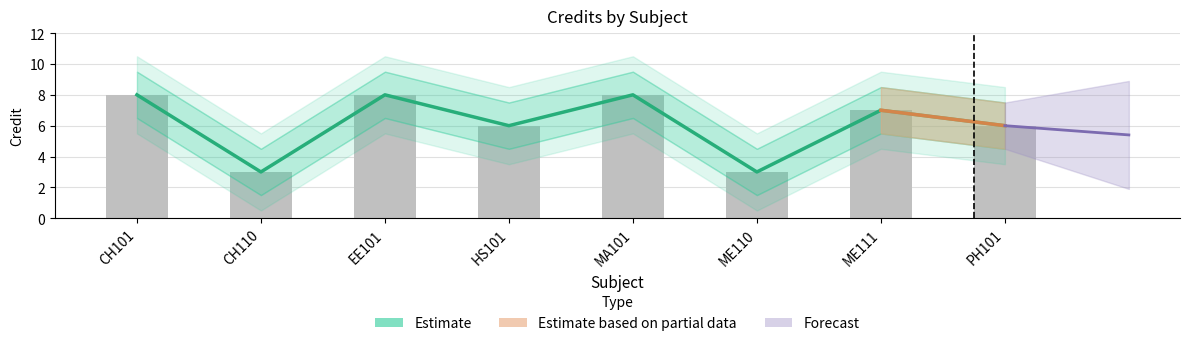

Reading right to left, what are all the values shown in this chart?

PH101=6	ME111=7	ME110=3	MA101=8	HS101=6	EE101=8	CH110=3	CH101=8